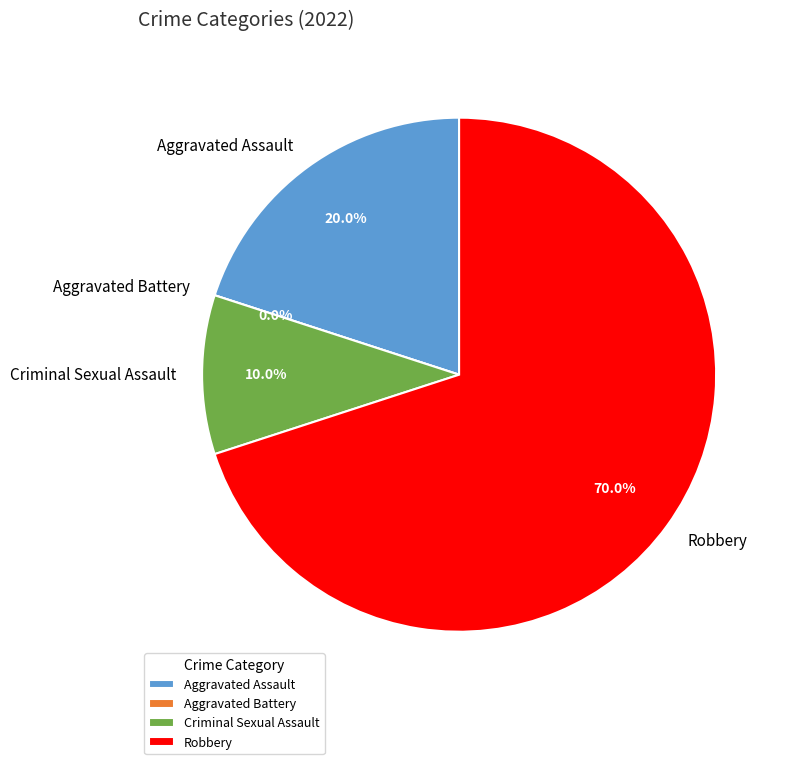

True or false: Aggravated Assault accounts for 28% of the total.

False